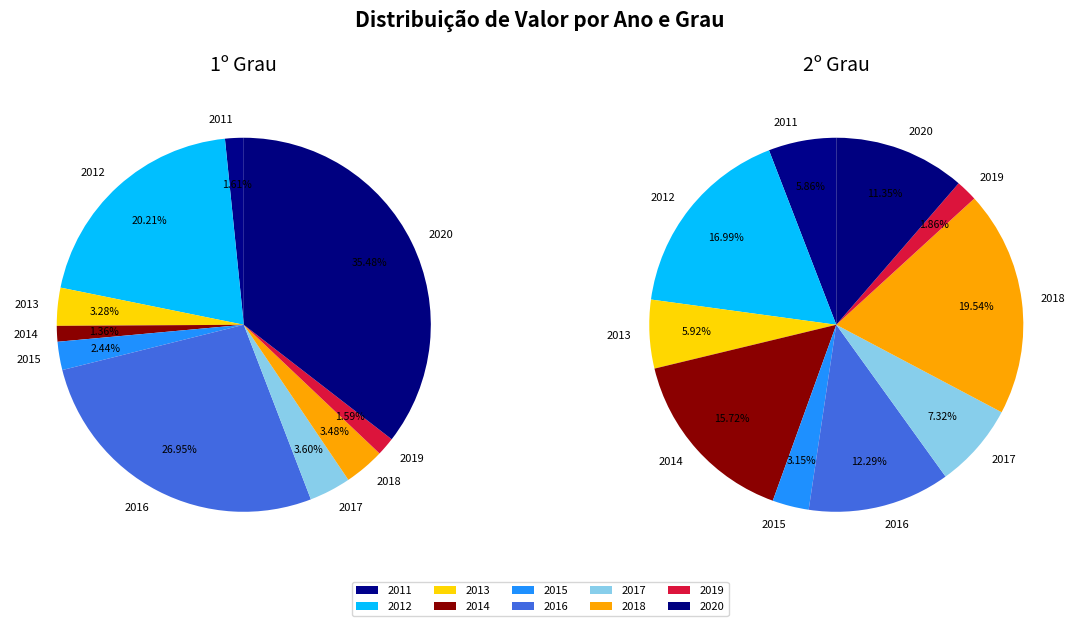

To the nearest percent, what portion does 2014 represent?

1%